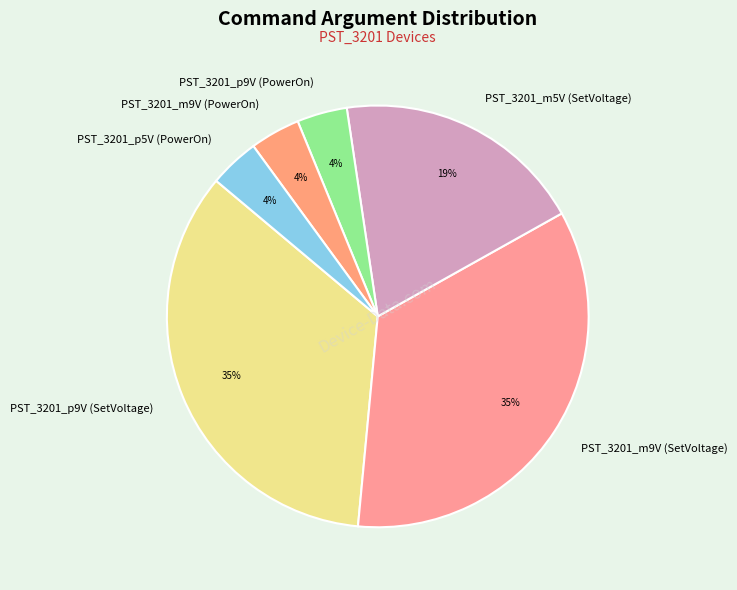

To the nearest percent, what is the average slice percentage?

17%